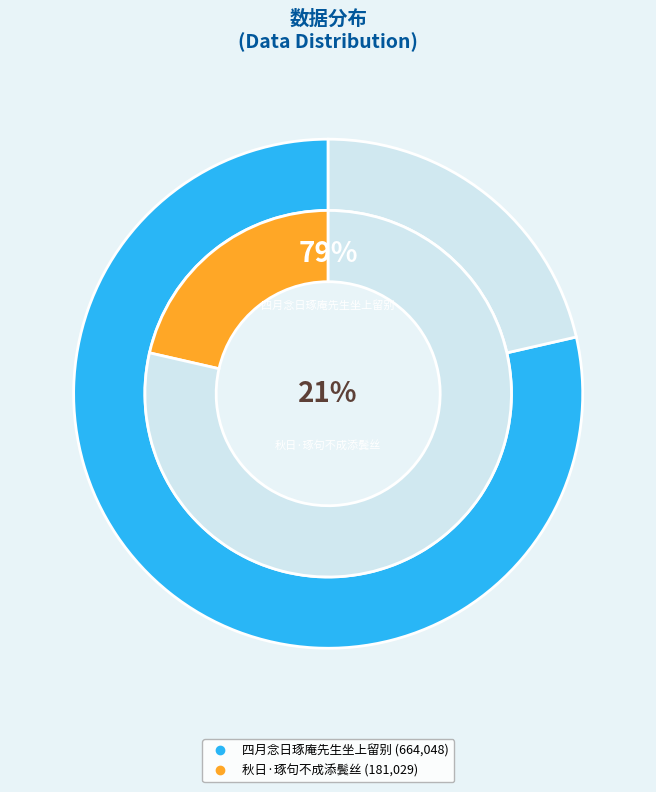

The 秋日·琢句不成添鬓丝 slice represents 21% of the pie. True or false?

True